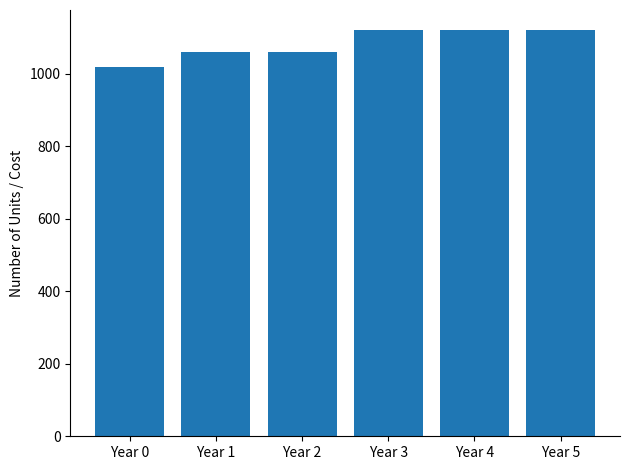

What value does the data have at Year 0?

1018